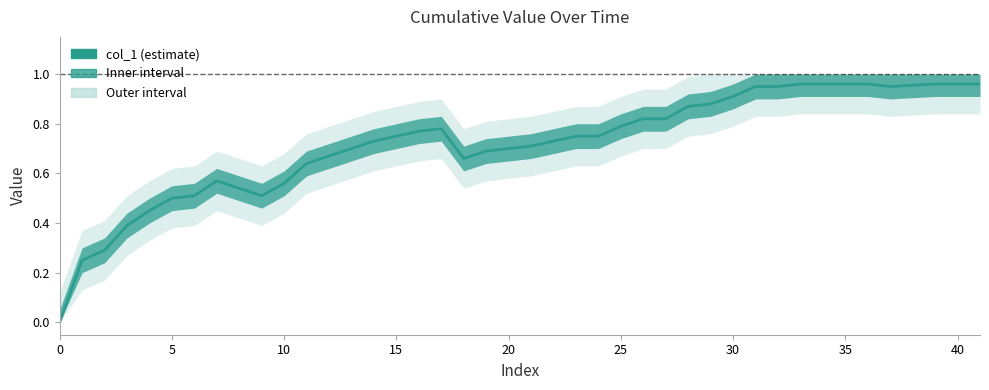

Is this an area chart (filled region under the line)?

No